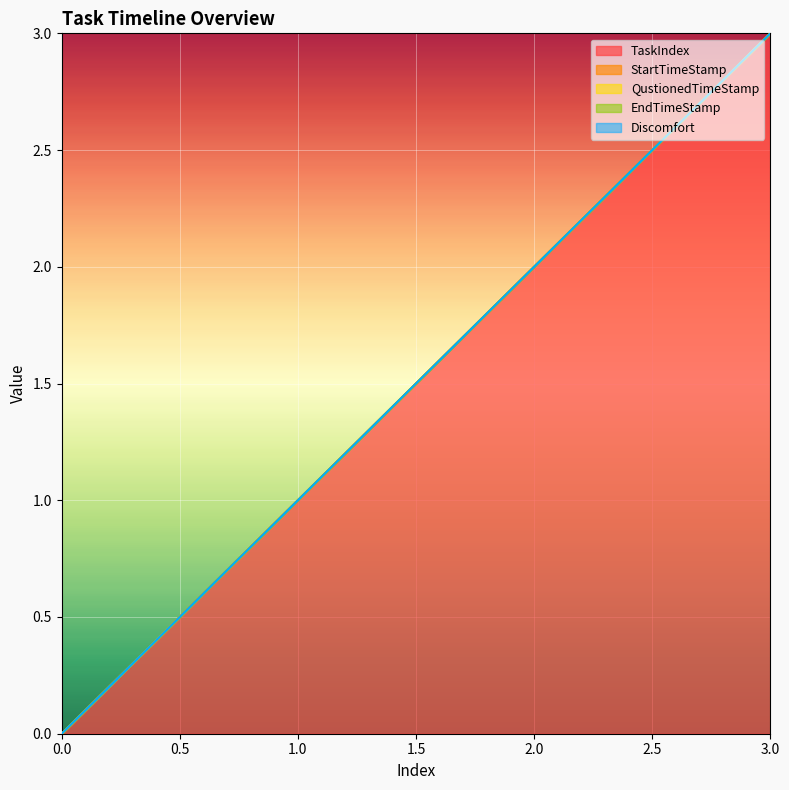

Rank the series at 2 from lowest to highest value.

StartTimeStamp, QustionedTimeStamp, EndTimeStamp, Discomfort, TaskIndex